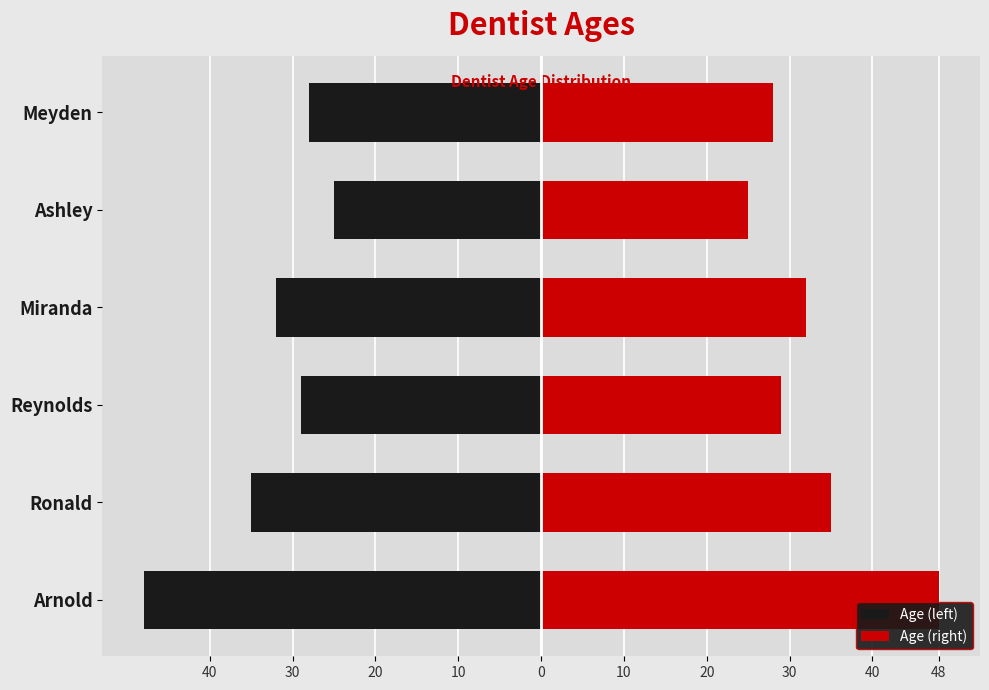

What are all the series names shown in the legend?

Age (left), Age (right)